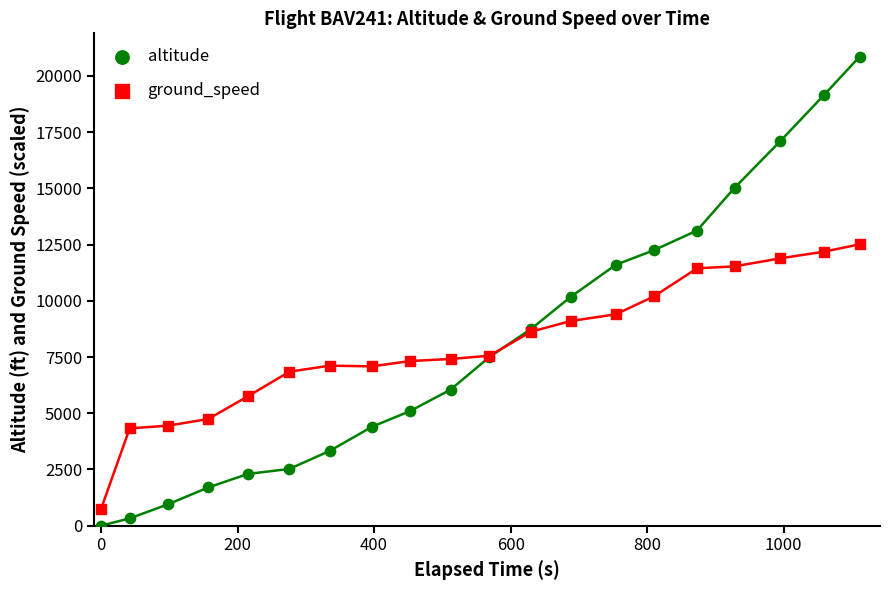

Which series reaches the maximum Y coordinate?

altitude